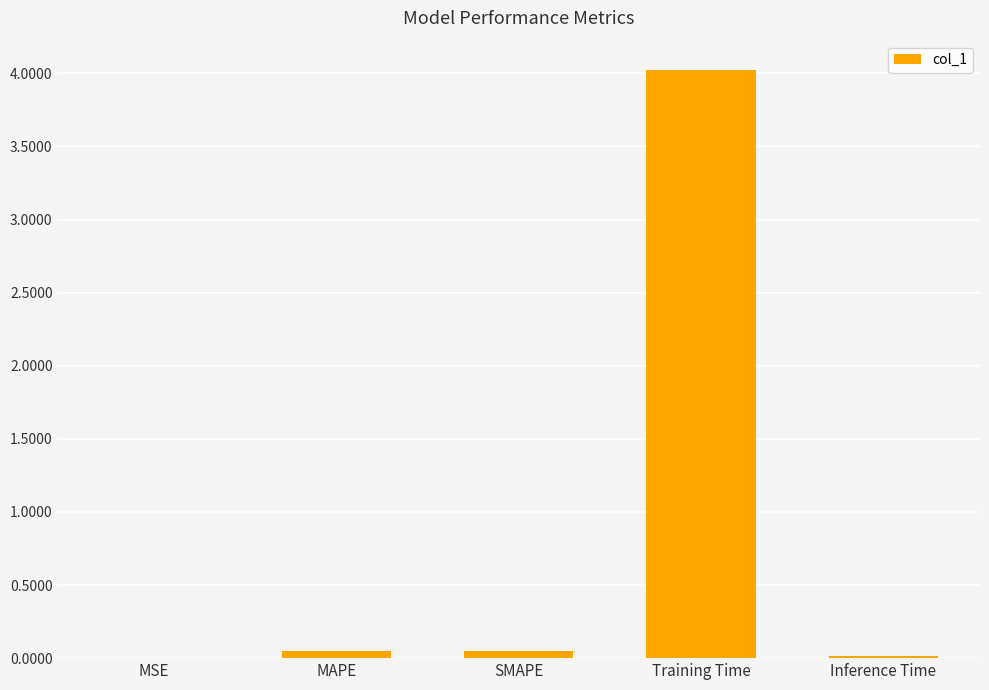

The chart shows a value of 0.0 at MAPE. True or false?

True